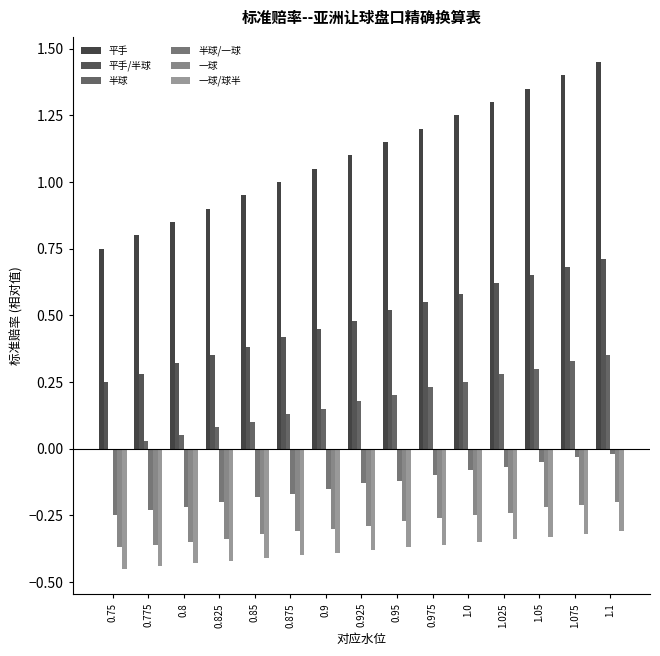

The value of 半球 at 0.9 is 0.1. True or false?

False